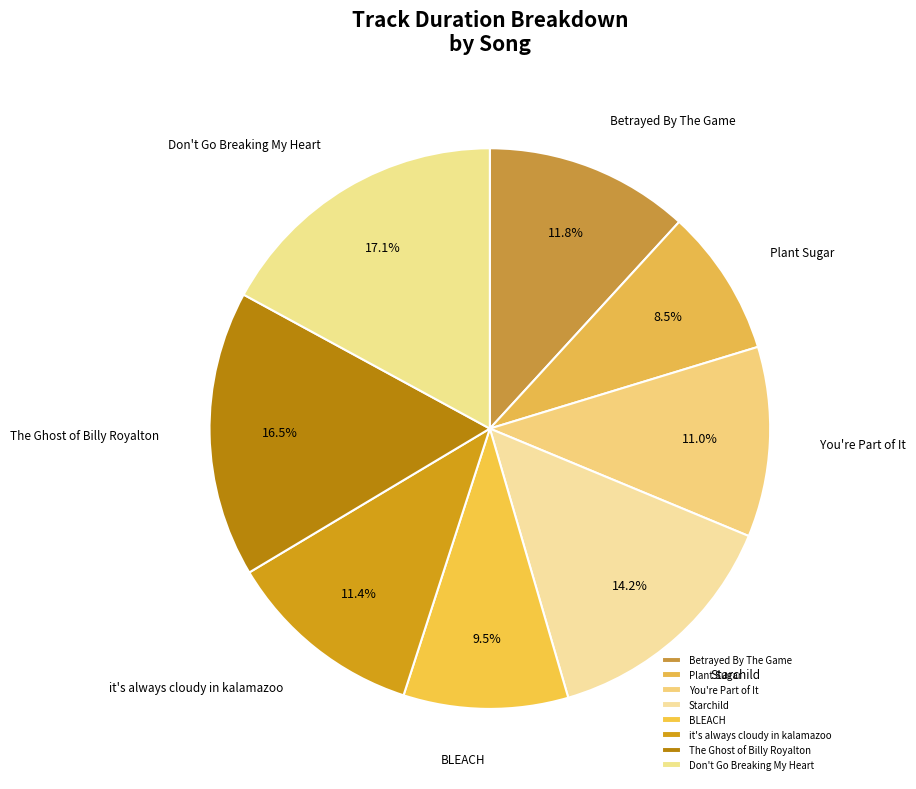

Is there a majority slice in this chart?

No